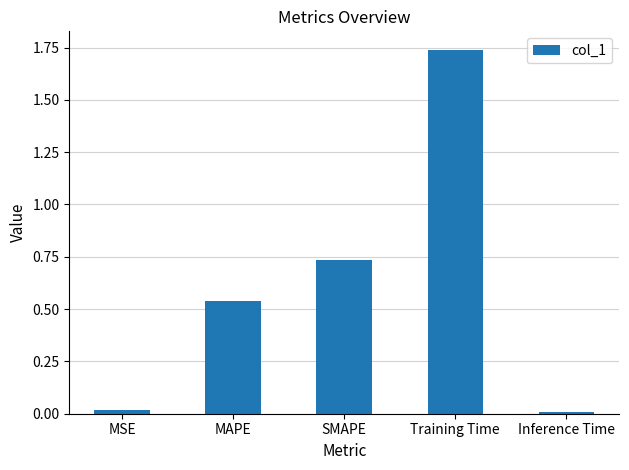

Does the chart contain stacked bars?

No